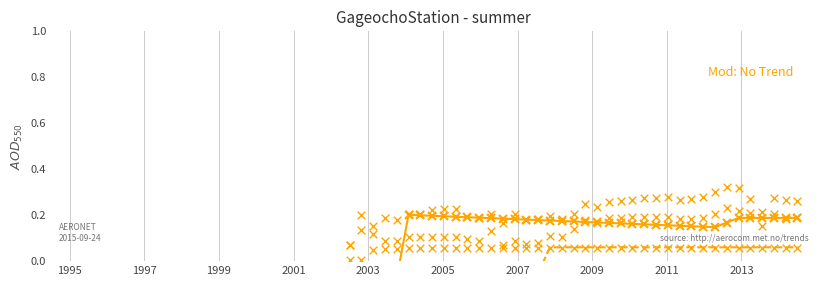

Which series has the largest total across all categories?

col_4